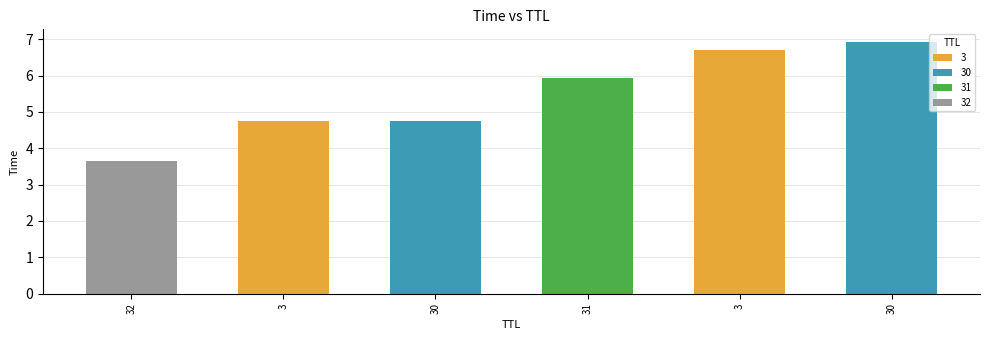

What is the minimum value shown in the chart?

3.7